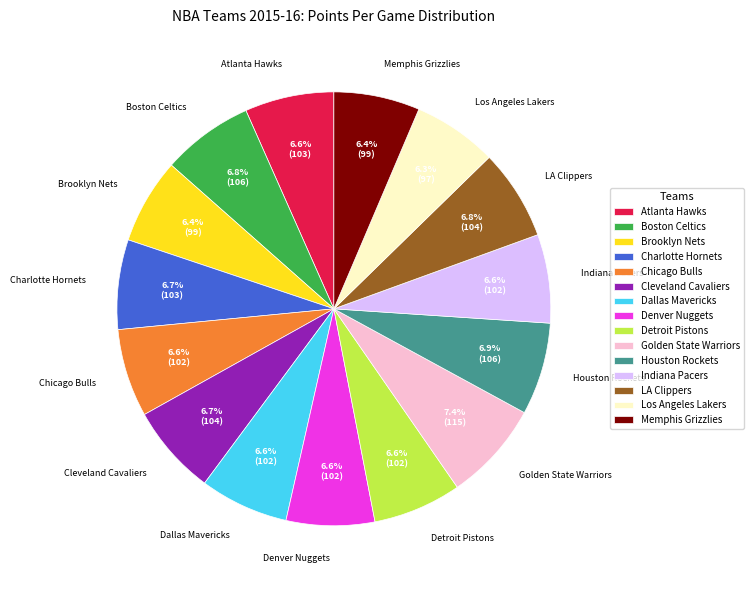

Does Denver Nuggets account for over 50% of the chart?

No